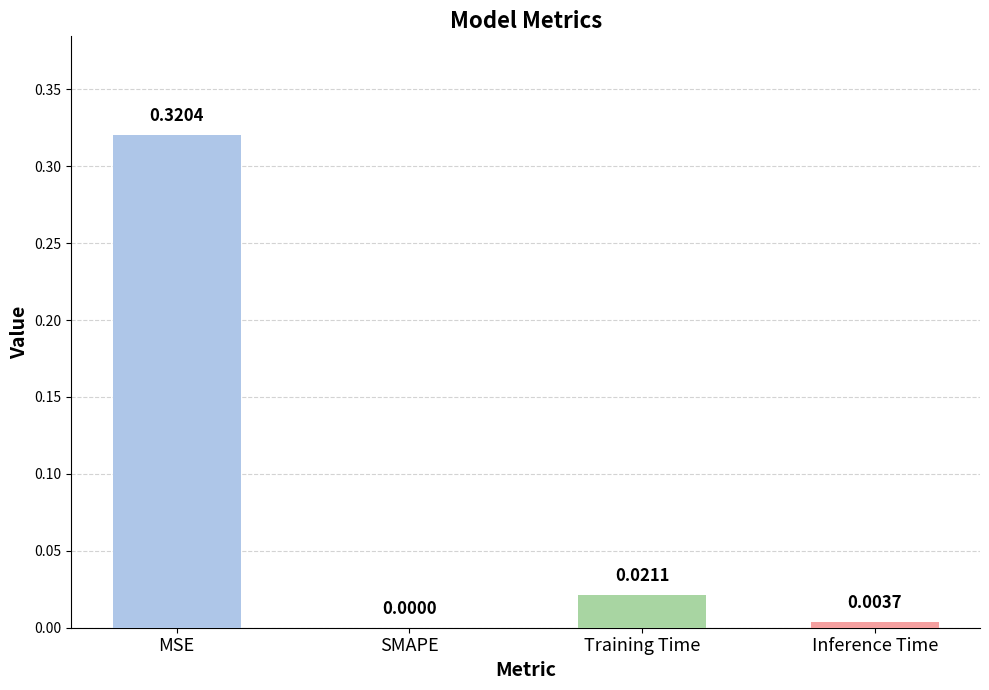

Which category has the highest value across all series?

MSE